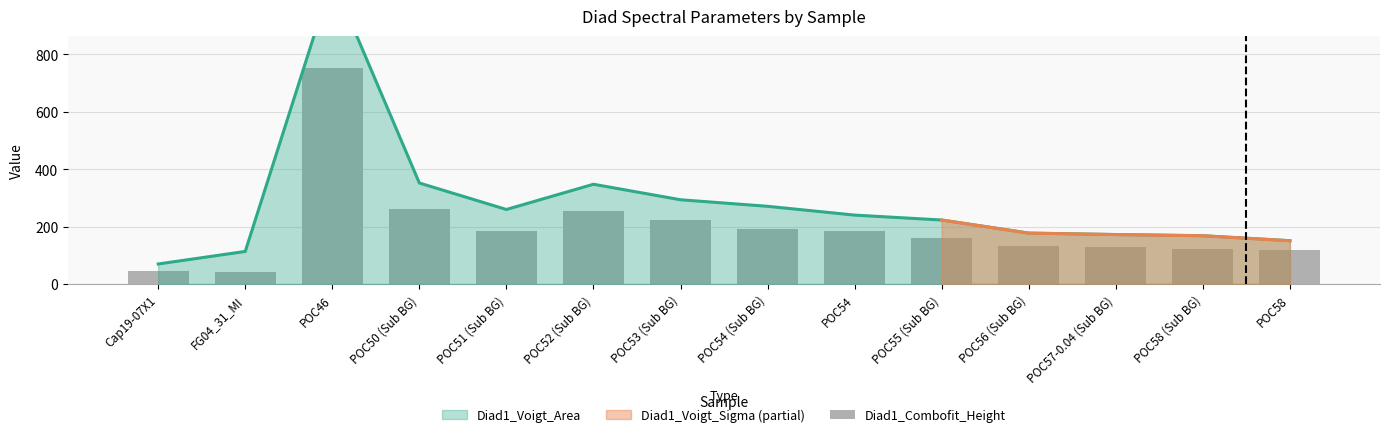

What is the label of the 7th bar from the right?

POC54 (Sub BG)